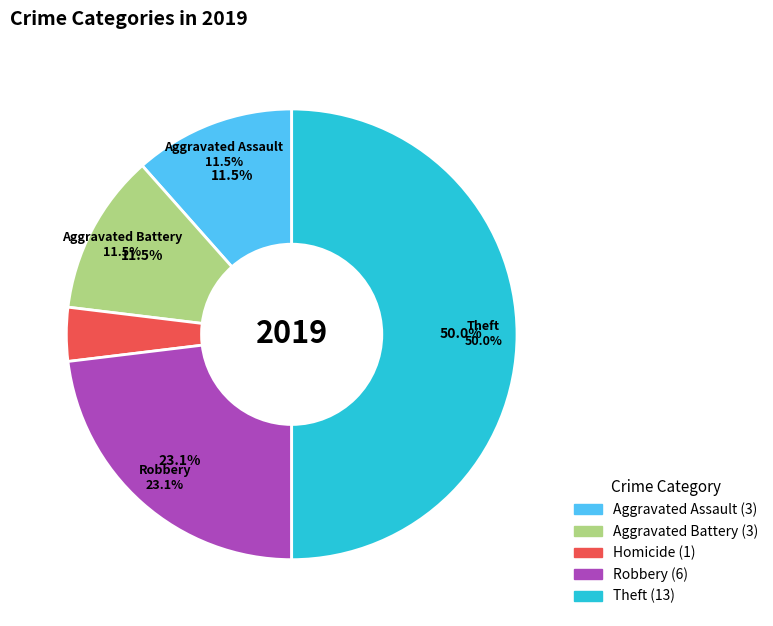

What is the ratio of the value at Robbery to the value at Homicide?

6.0